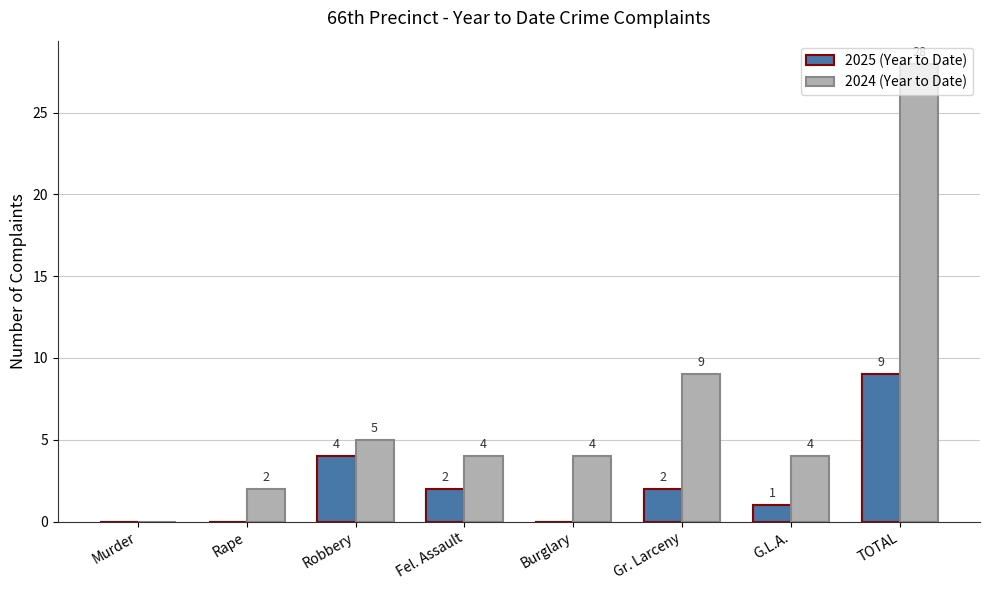

The value of 2025 (Year to Date) at Gr. Larceny is 3. True or false?

False